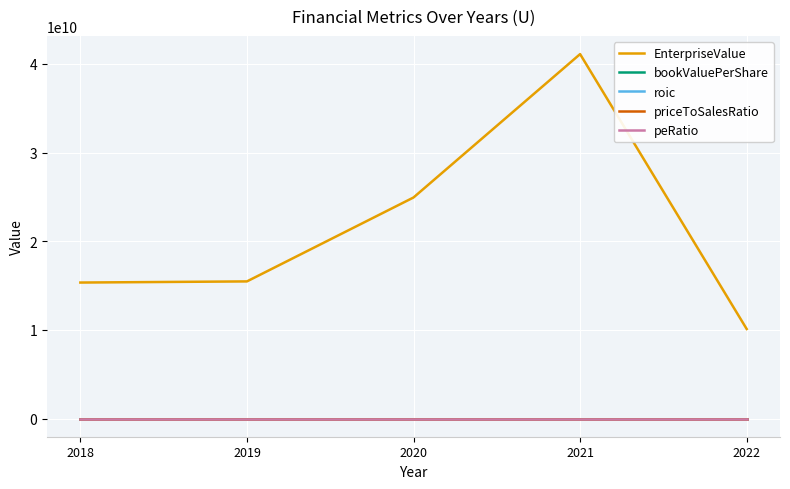

How many intersections are there between priceToSalesRatio and bookValuePerShare?

1